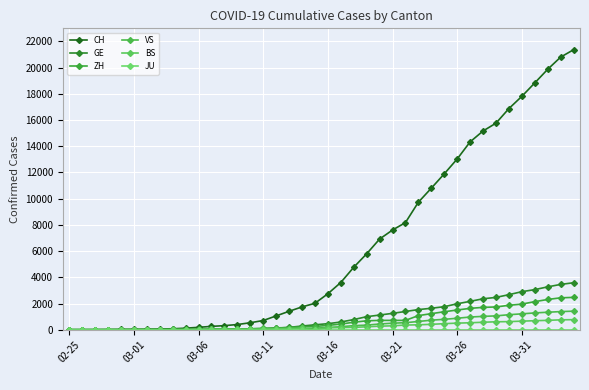

Is this an area chart (filled region under the line)?

No